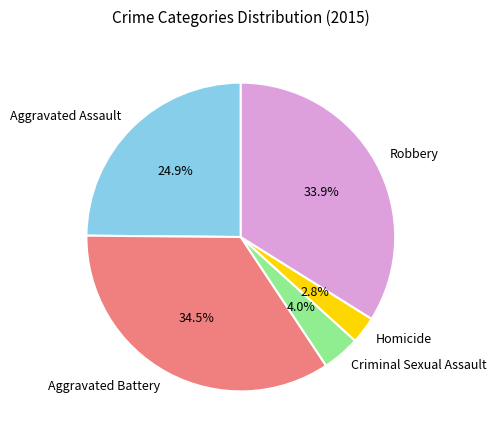

Between Aggravated Battery and Aggravated Assault, which is larger?

Aggravated Battery